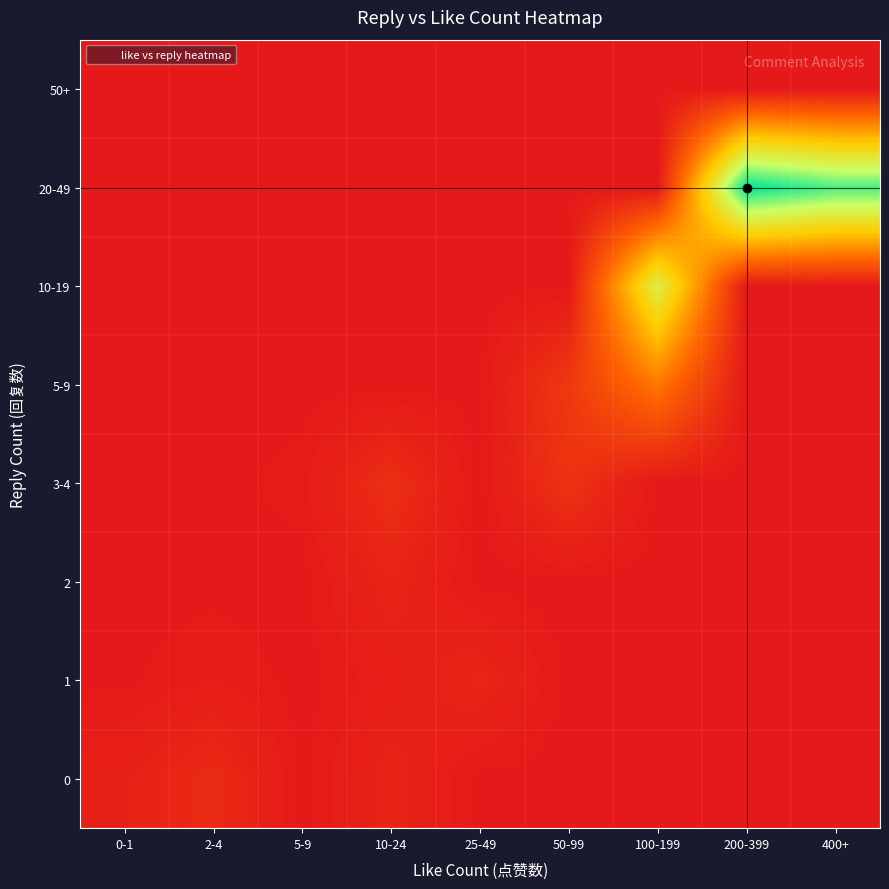

Count the number of data series in this chart.

8